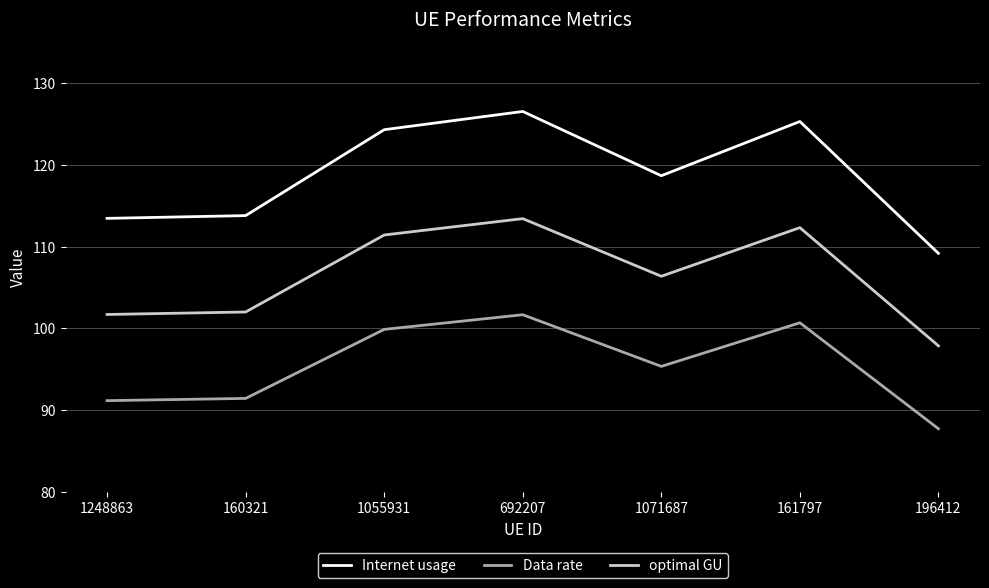

What position from the left is 1055931?

3